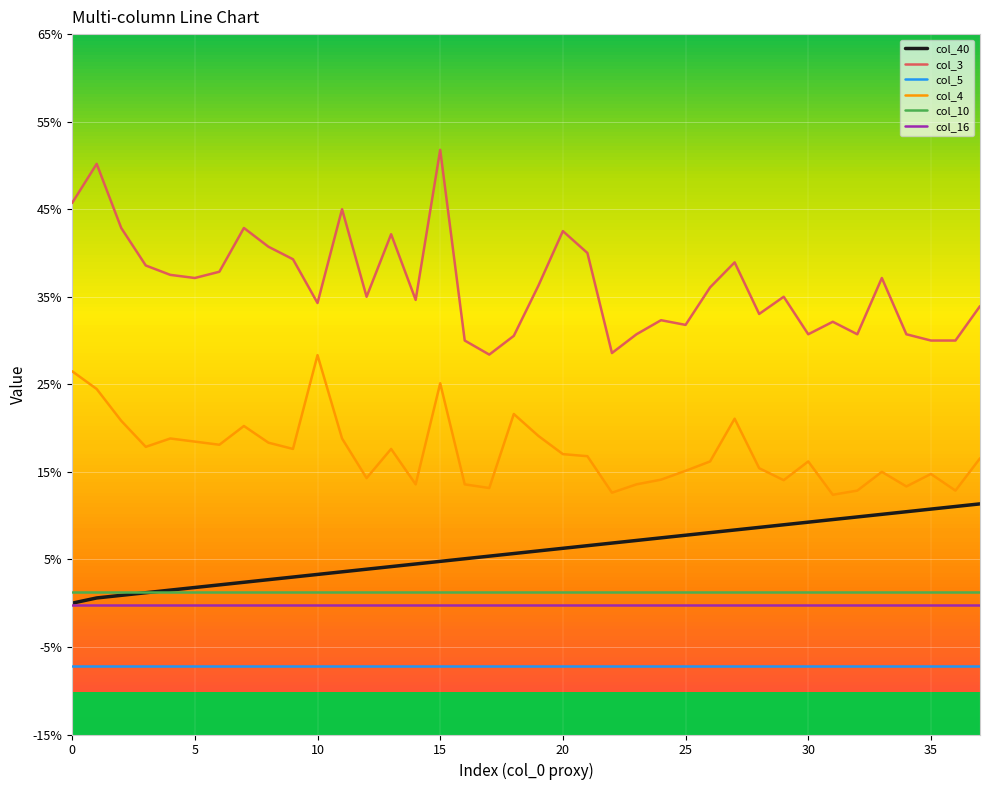

True or false: col_40 and col_3 intersect in this chart.

False